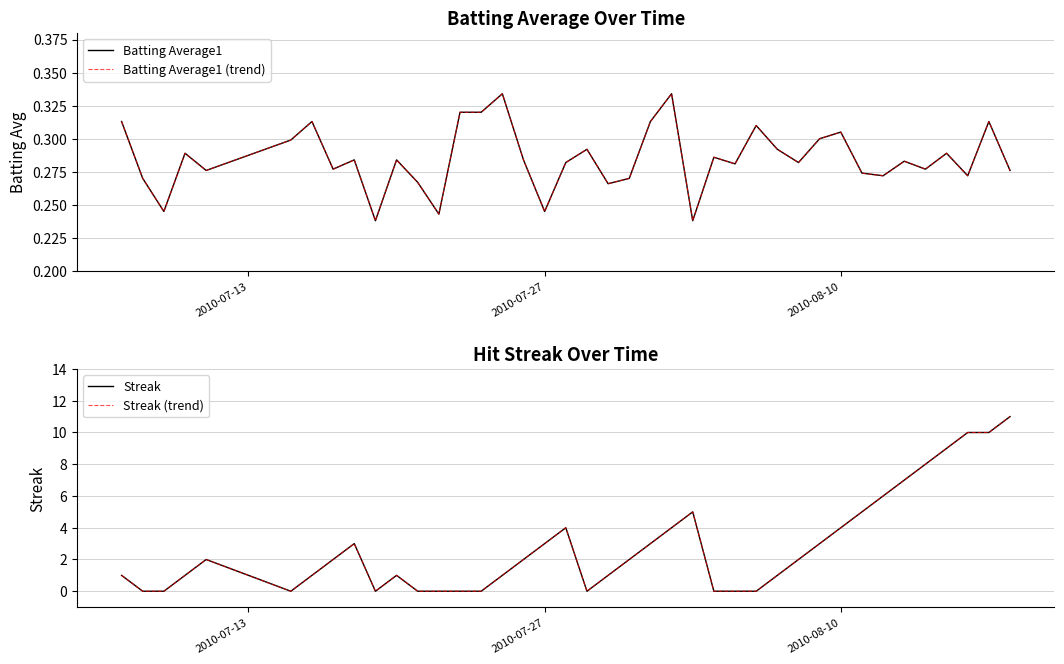

How many interior local peaks does the Streak series have?

5